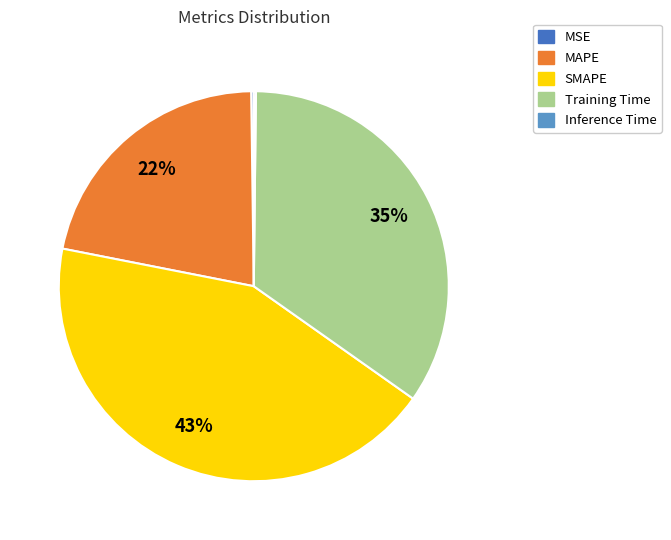

To the nearest percent, what portion does MAPE represent?

22%